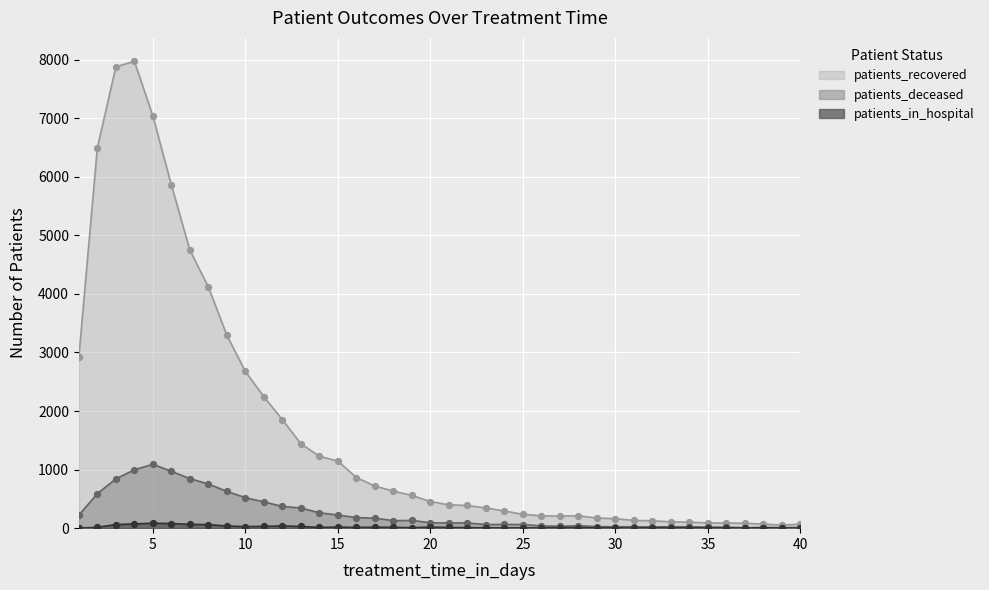

What is the total value across all series at 20?

566